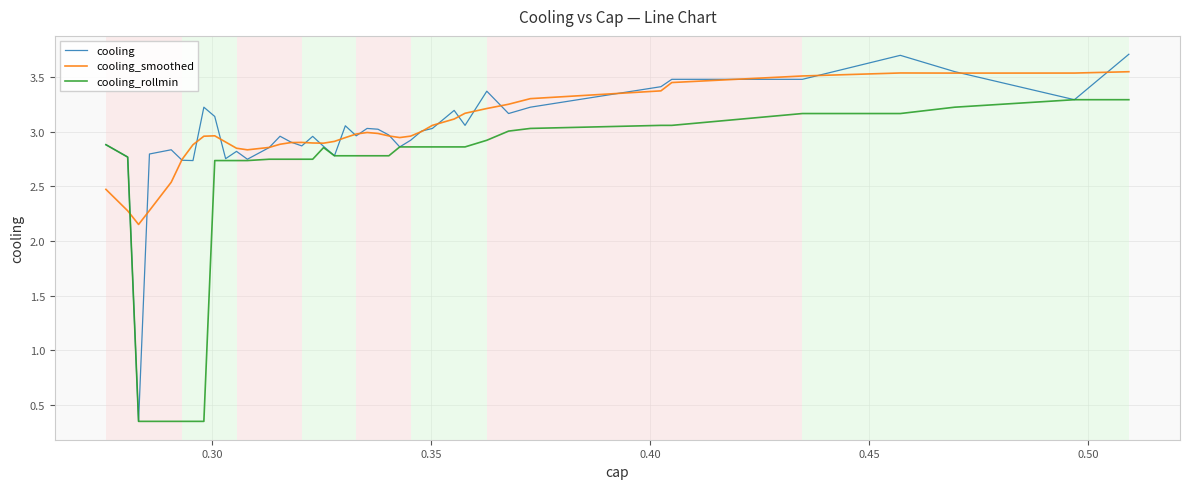

Which series has the widest spread of values?

cooling